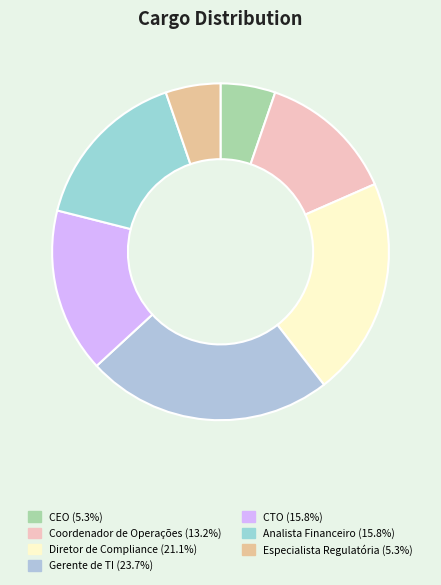

What percentage is the CEO slice, to the nearest percent?

5%